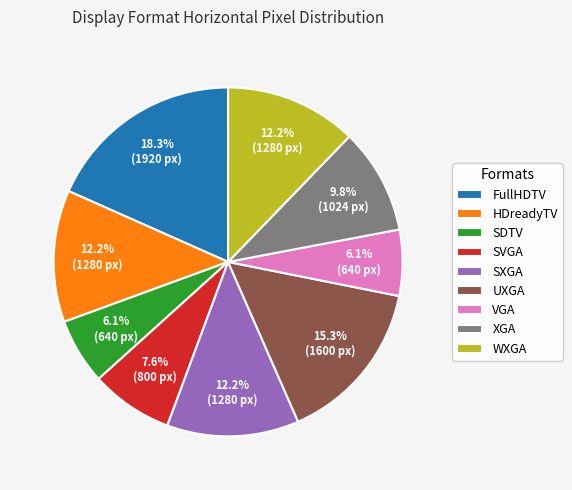

To the nearest percent, what portion does WXGA represent?

12%